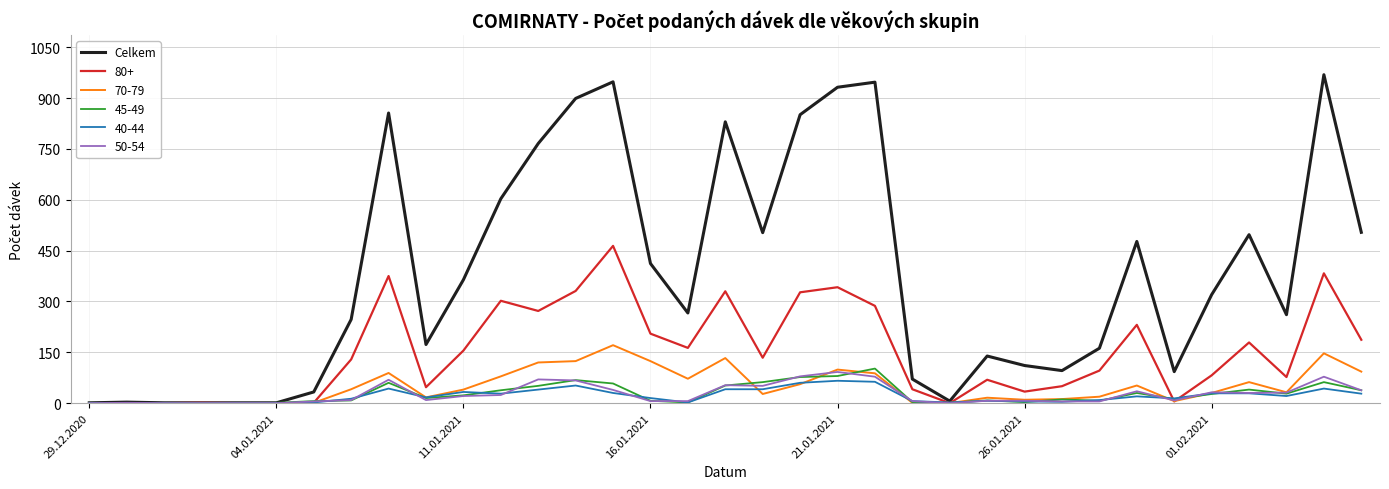

Which series has the largest total across all categories?

Celkem